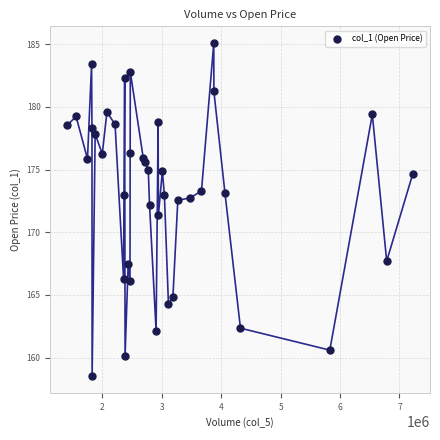

What is the range of Y values (max minus min)?

26.6